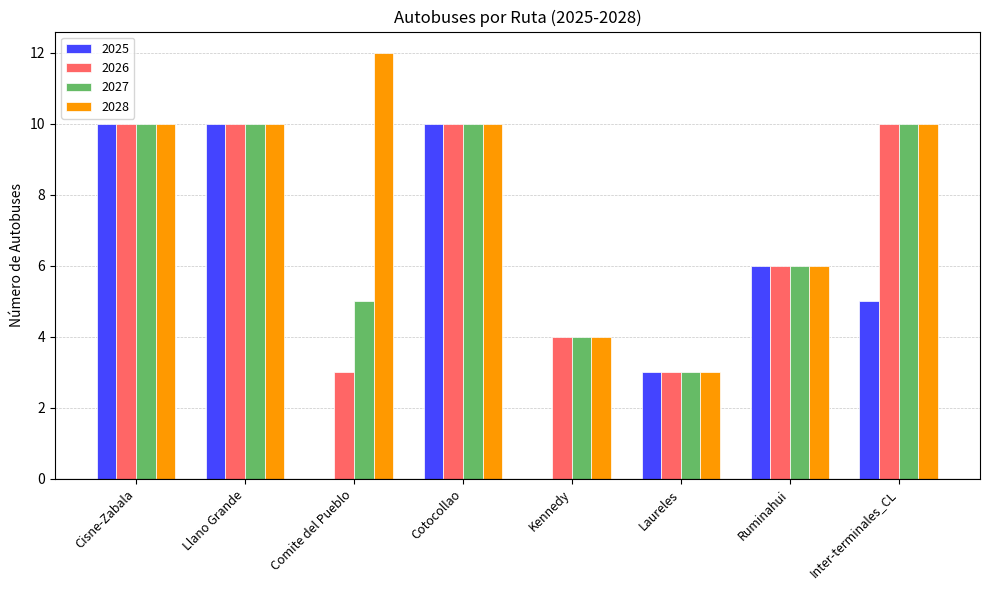

Which category has the highest value in the 2028 series?

Comite del Pueblo